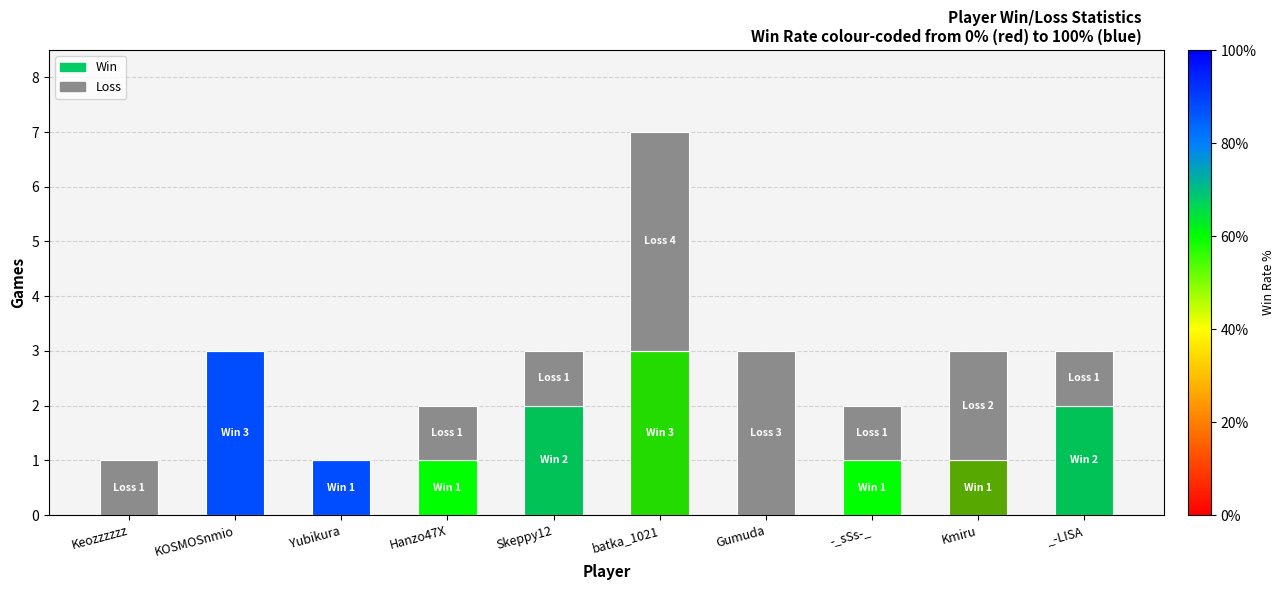

At which category is the sum across all series the highest?

batka_1021